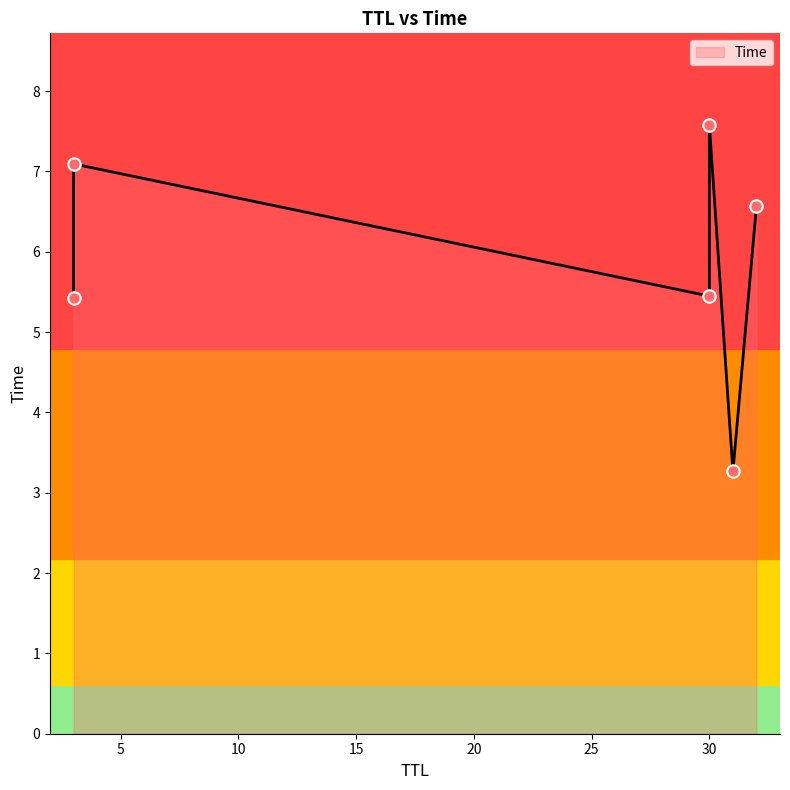

What is the change in value from 31 to 32?

+3.3